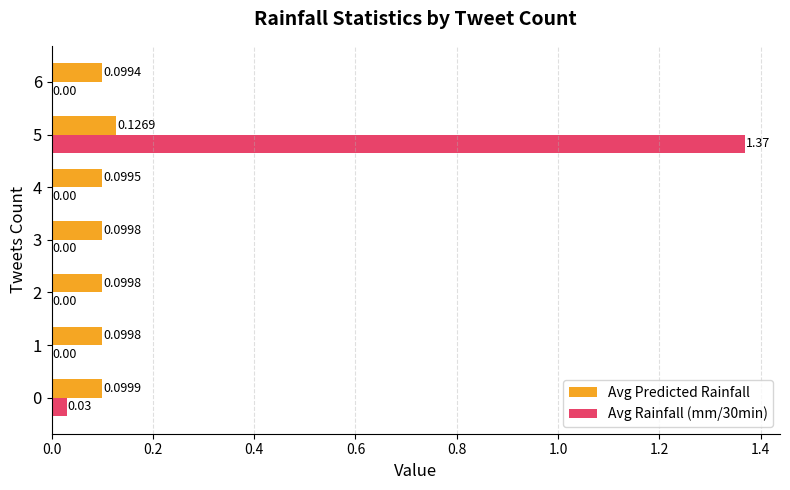

Is the value of Avg Predicted Rainfall at 5 greater than the value of Avg Rainfall (mm/30min) at 4?

Yes